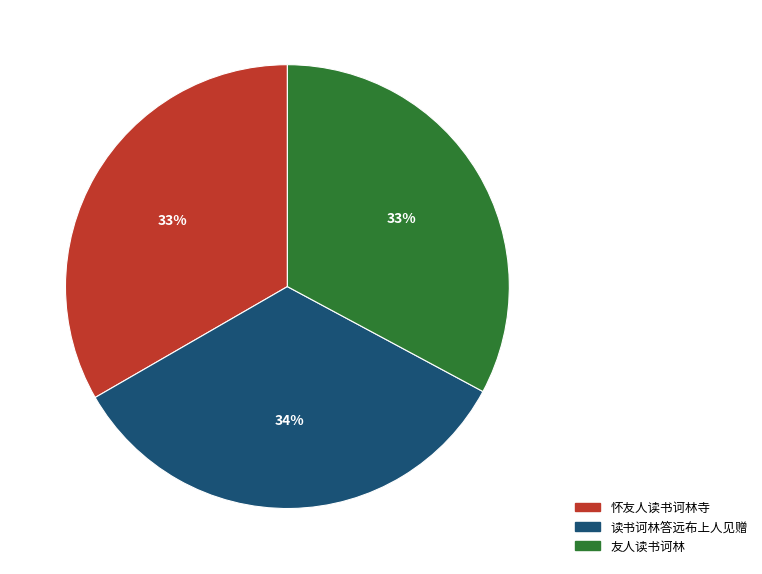

Does any single category account for the majority?

No